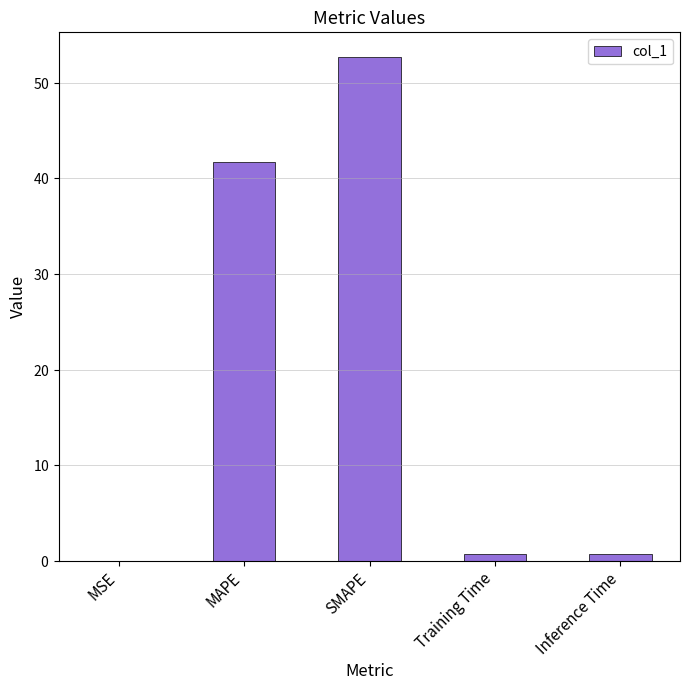

Between Training Time and SMAPE, which is larger?

SMAPE